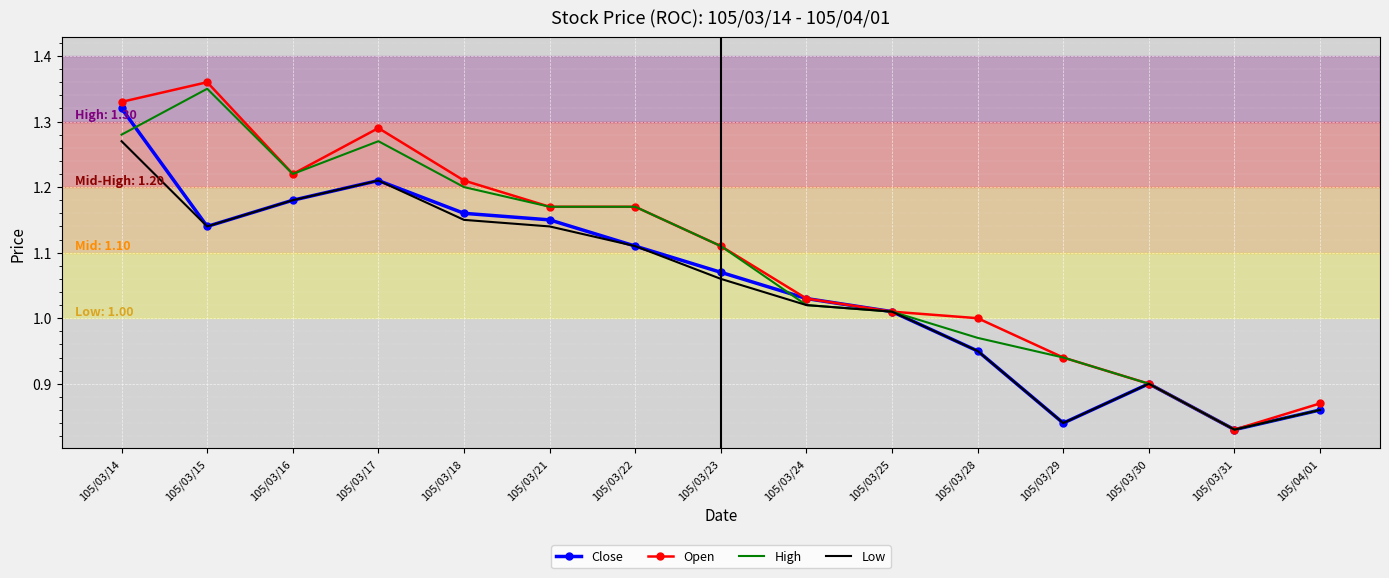

The value of Open at 105/03/25 is 0.3. True or false?

False